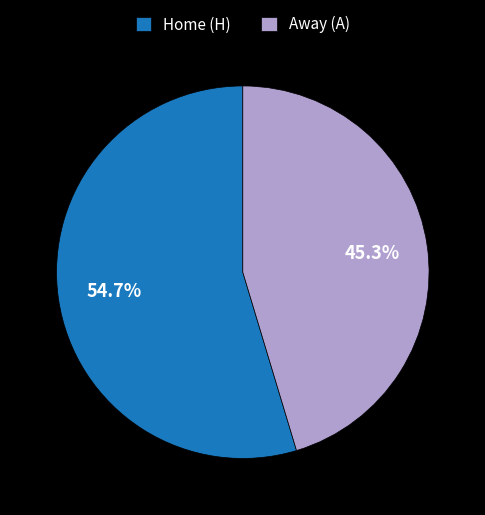

Which slice represents more than half of the pie?

Home (H)